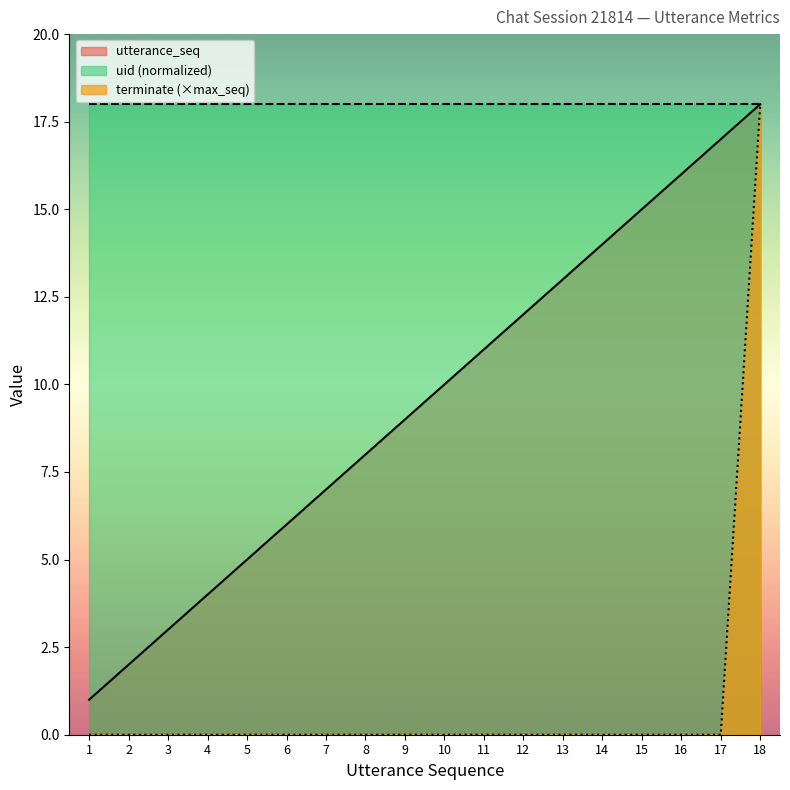

What is the highest value of the utterance_seq series?

18